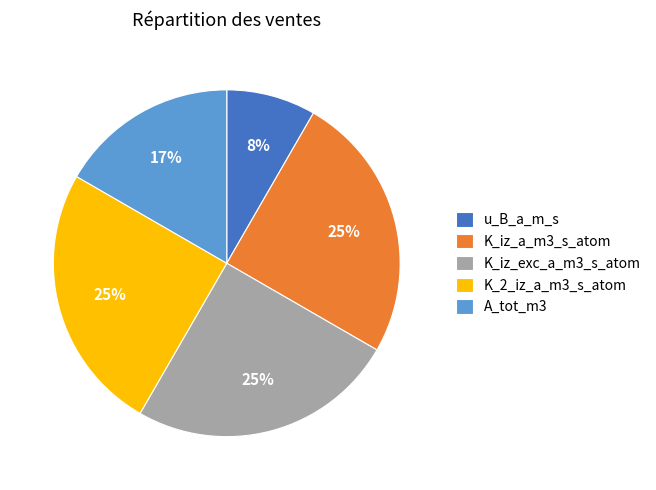

The u_B_a_m_s slice represents 22% of the pie. True or false?

False